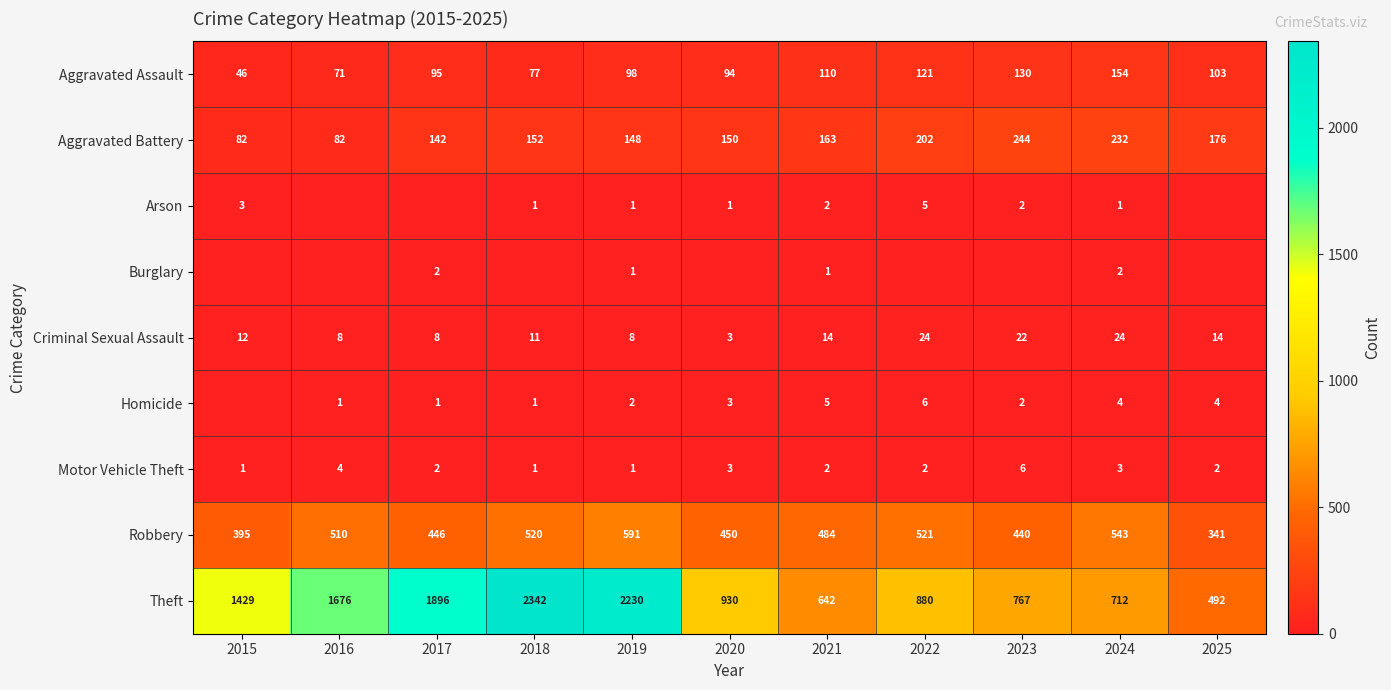

What is the maximum value for Robbery?

591